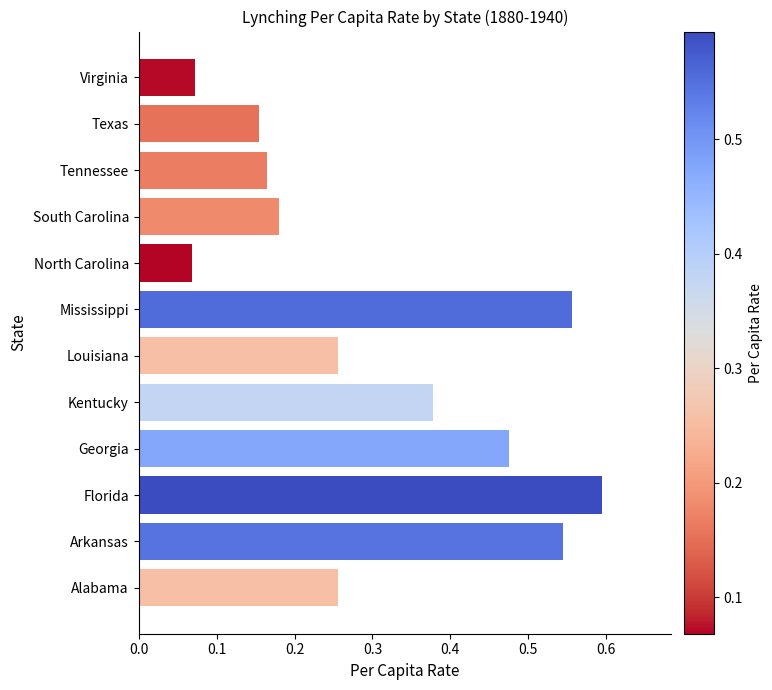

How many bars are there in total?

12